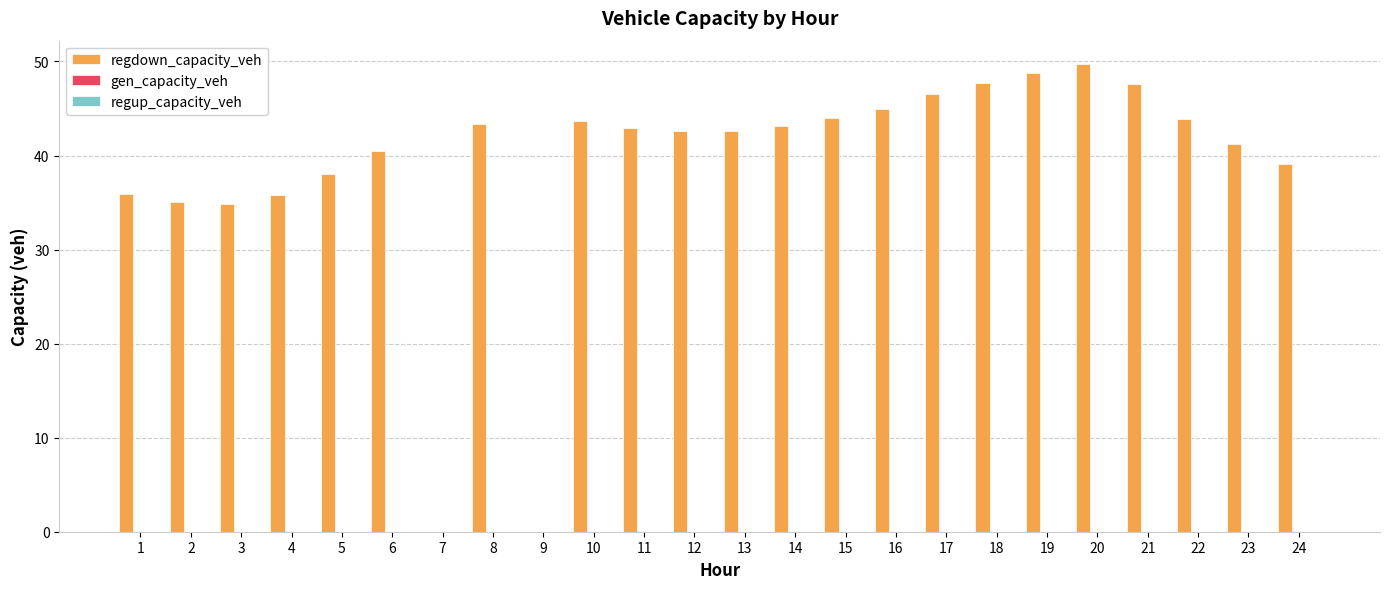

What is the greatest value displayed?

49.7